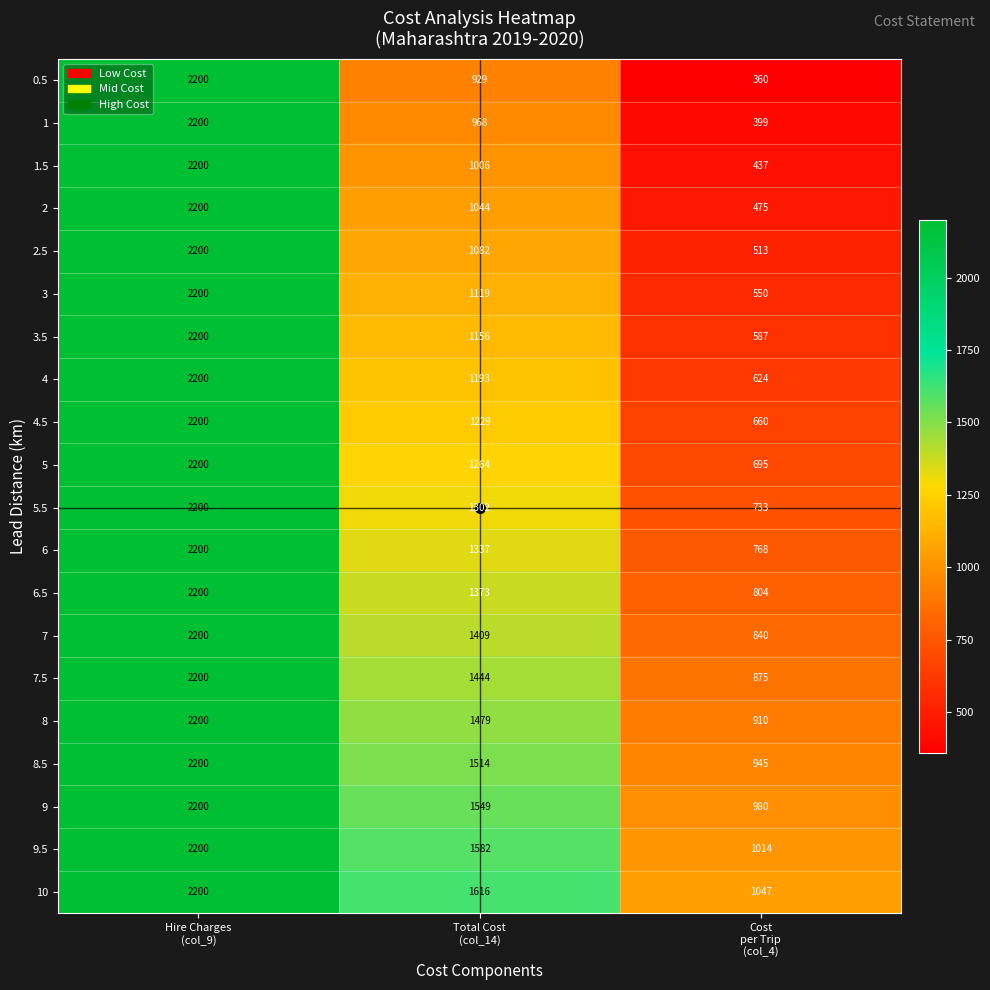

How many data points does each series have?

3